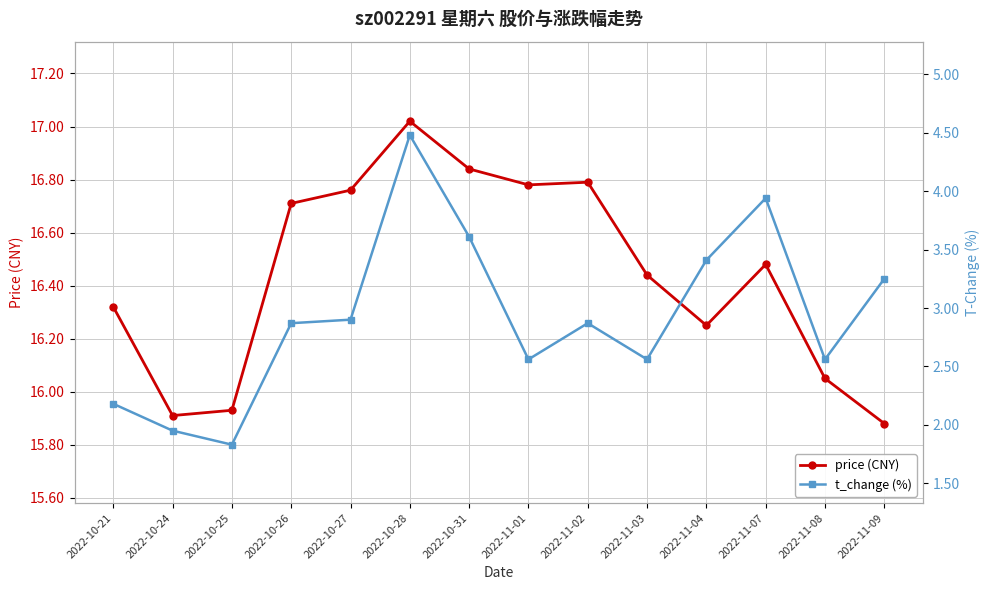

What position from the right is 2022-10-26?

11